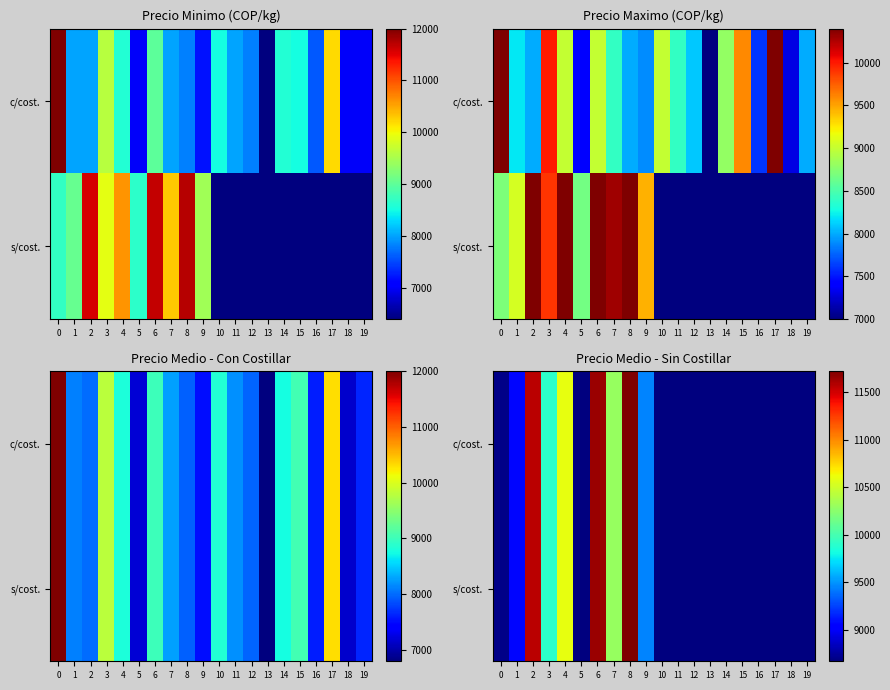

The value of s/cost. at 4 is 10600. True or false?

True